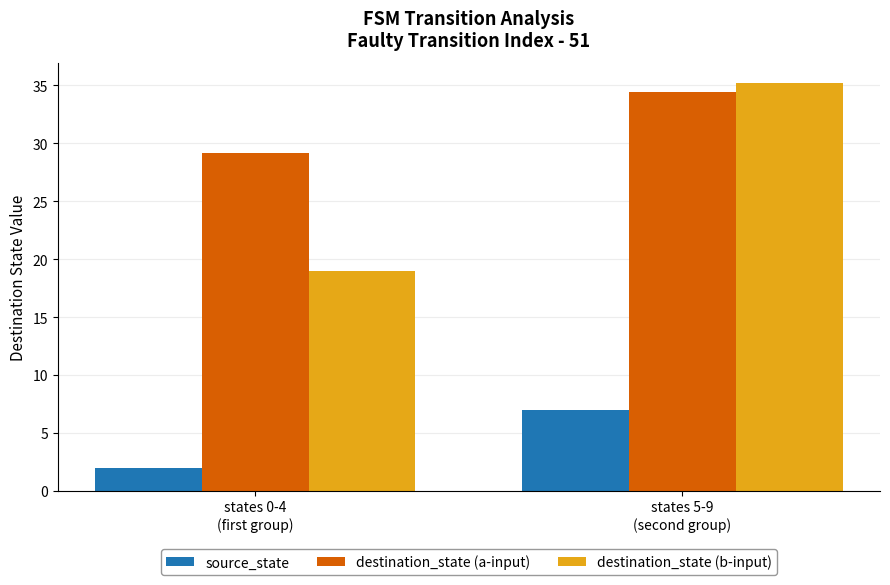

Between states 0-4
(first group) and states 5-9
(second group), which series saw the biggest shift?

destination_state (b-input)